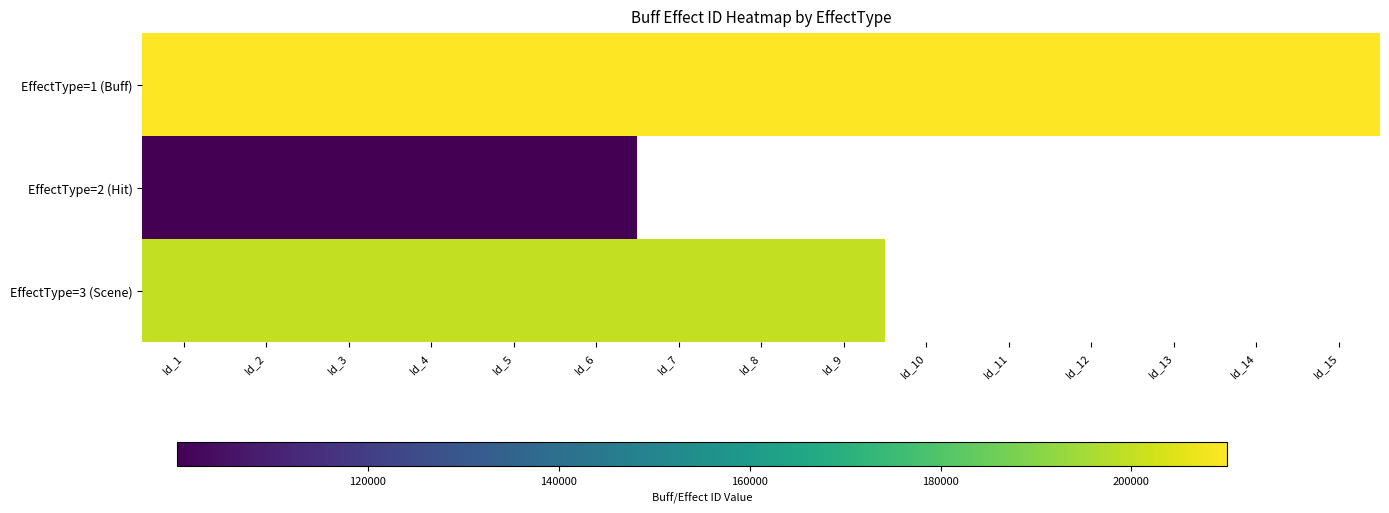

Is it true that EffectType=3 (Scene) equals 71122.5 at Id_1?

False